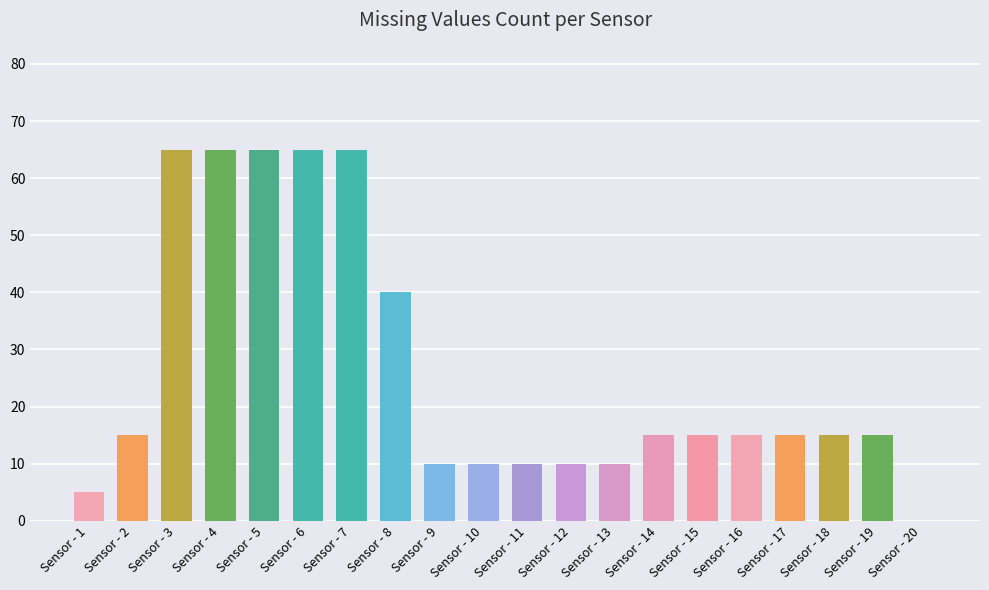

At which label is the value closest to 32?

Sensor - 8